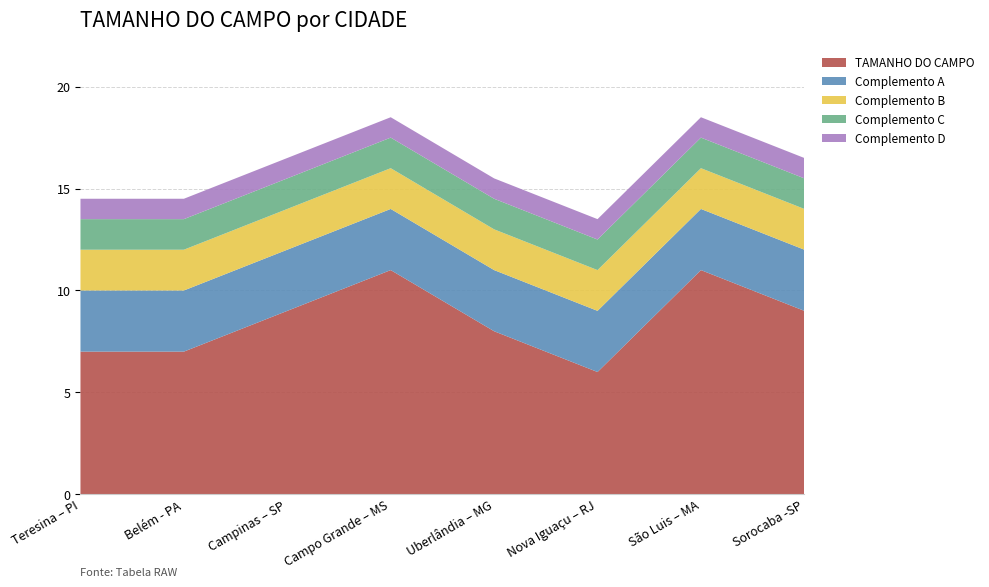

Reading left to right, extract all data points from this chart.

7	7	9	11	8	6	11	9